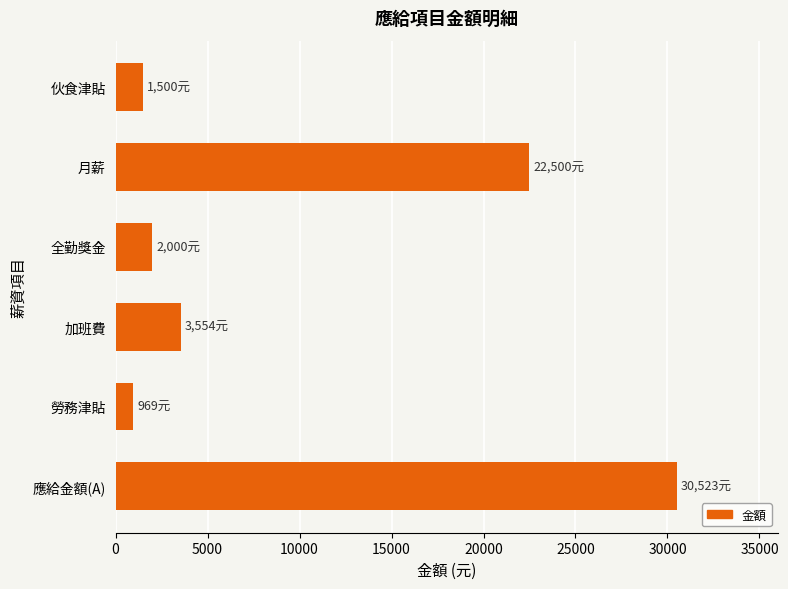

Which has a higher value, 應給金額(A) or 加班費?

應給金額(A)